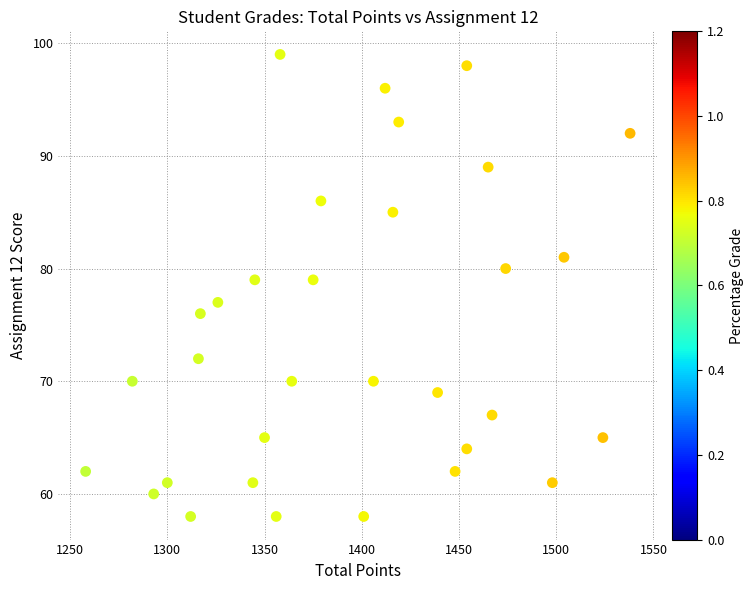

What is the range of Y values (max minus min)?

41